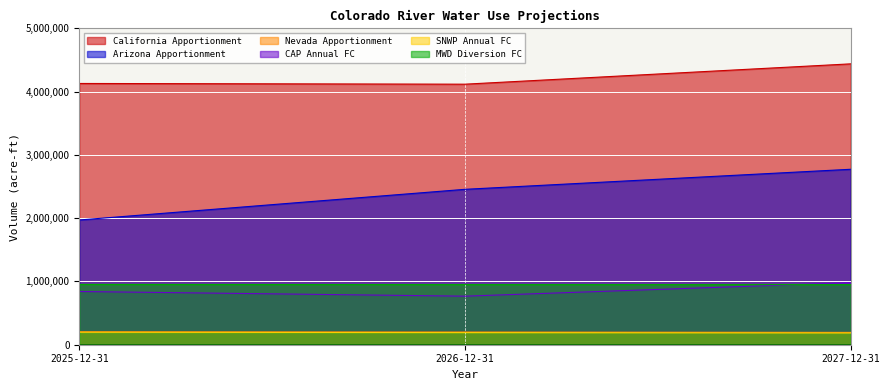

What is the value of the California_Apportionment point at the 3rd from the left?

4439733